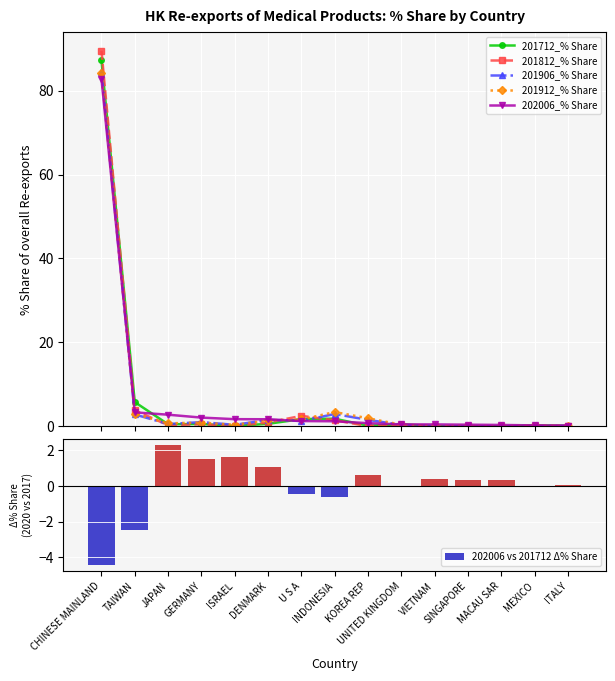

Is it true that 201906_% Share equals 0.5 at JAPAN?

True